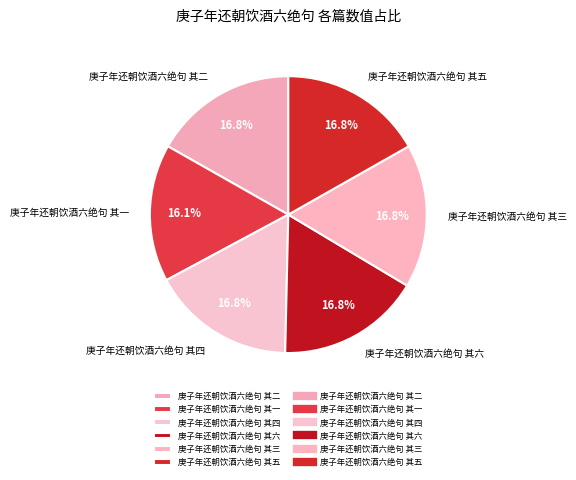

Which category has the smallest portion of the pie?

庚子年还朝饮酒六绝句 其一